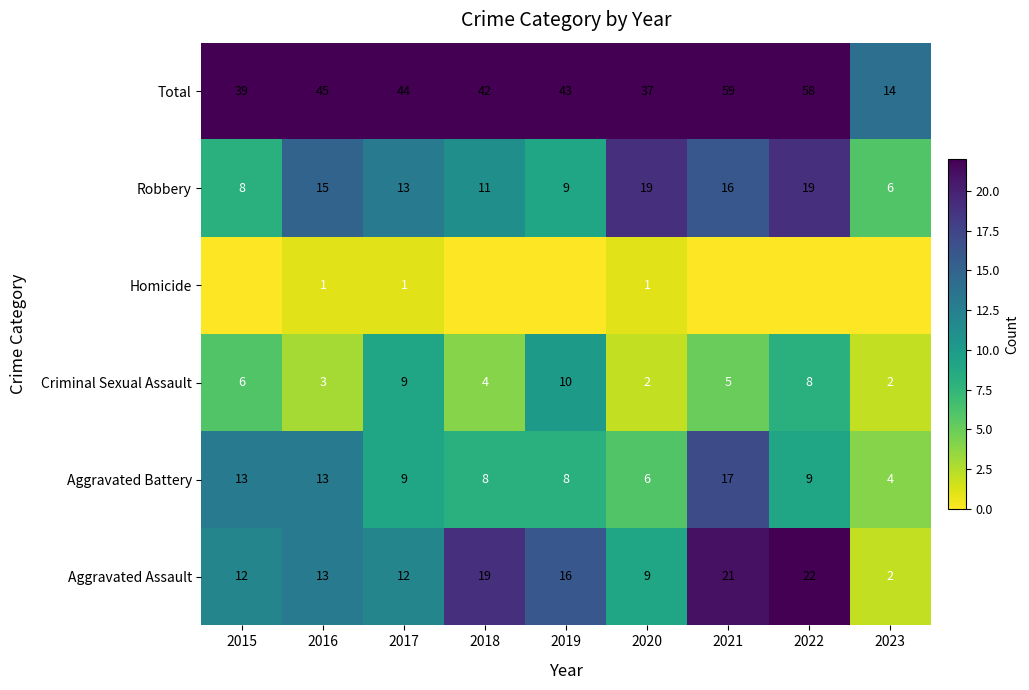

List the labels in order of Total value, largest first.

2021, 2022, 2016, 2017, 2019, 2018, 2015, 2020, 2023